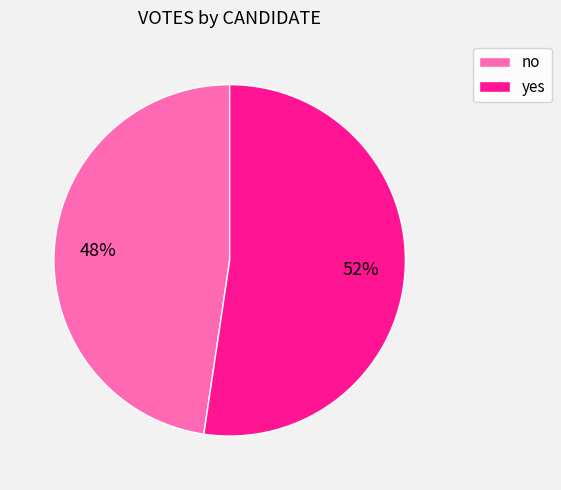

Do no and yes together represent more than half of the pie?

Yes